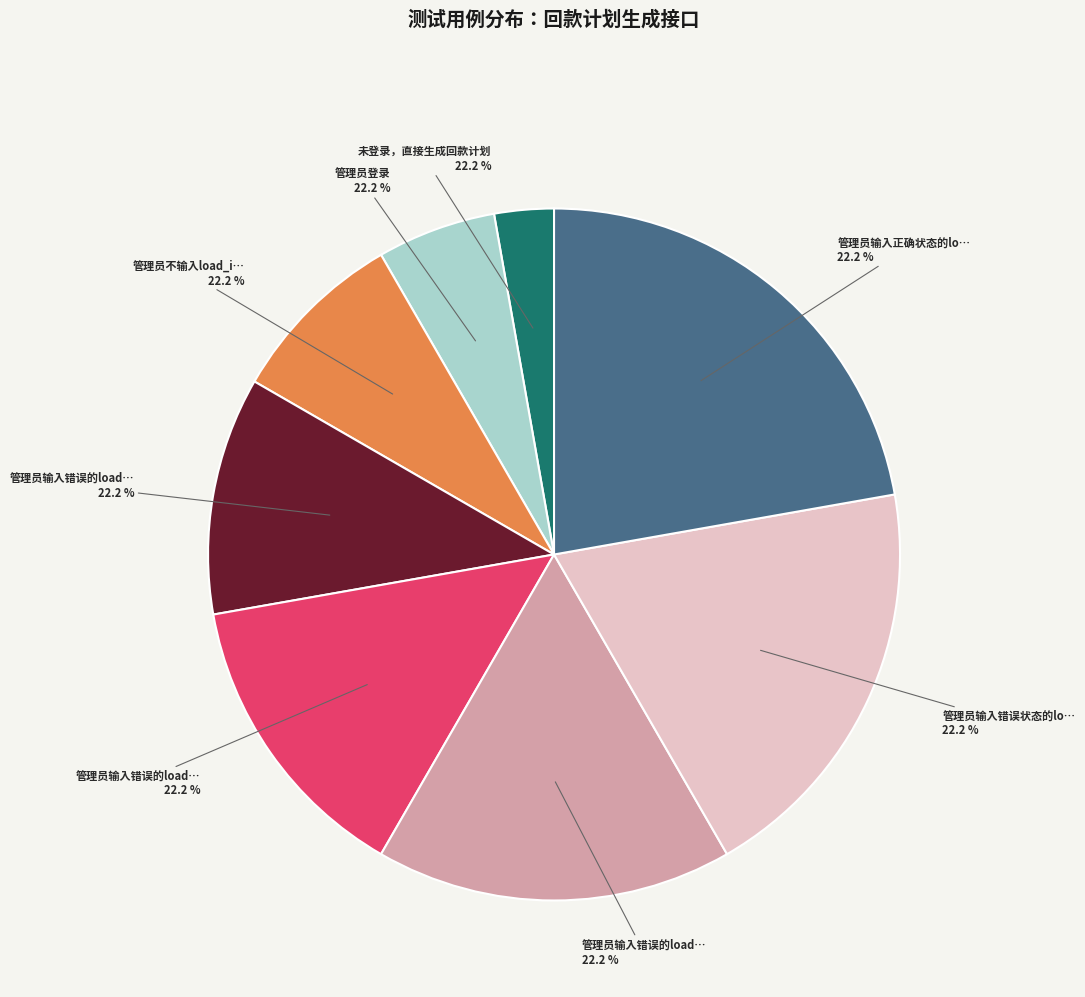

What is the change in value from 管理员输入错误的load_id(load_id="asd") to 管理员输入错误状态的load_id?

+1